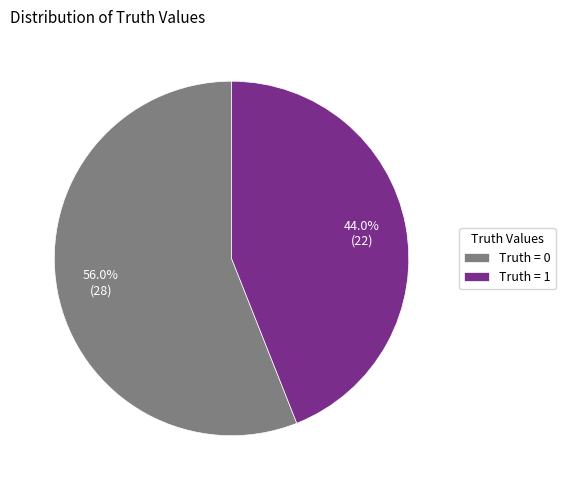

Approximately how many times larger is the value at Truth = 0 compared to Truth = 1?

1.3